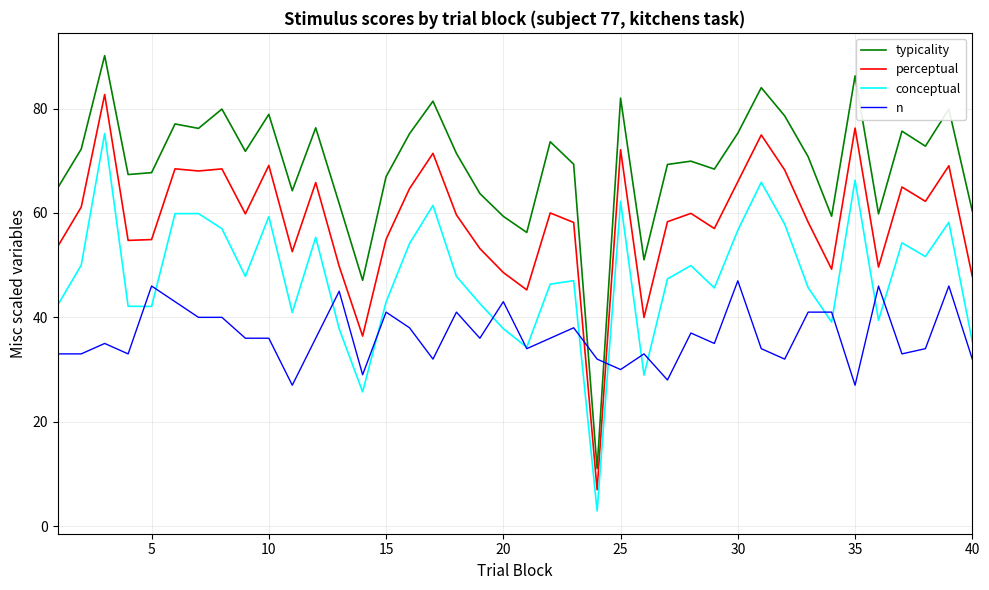

Which series has the widest spread of values?

typicality